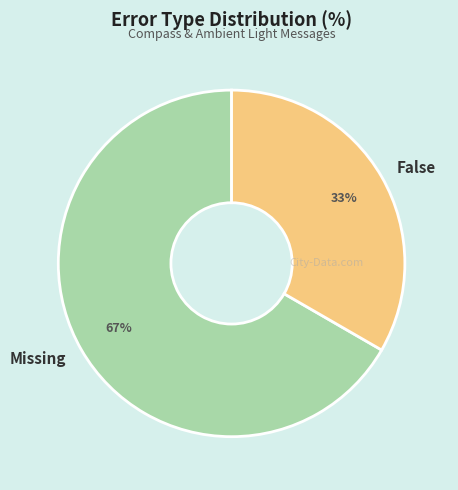

True or false: Missing accounts for 79% of the total.

False